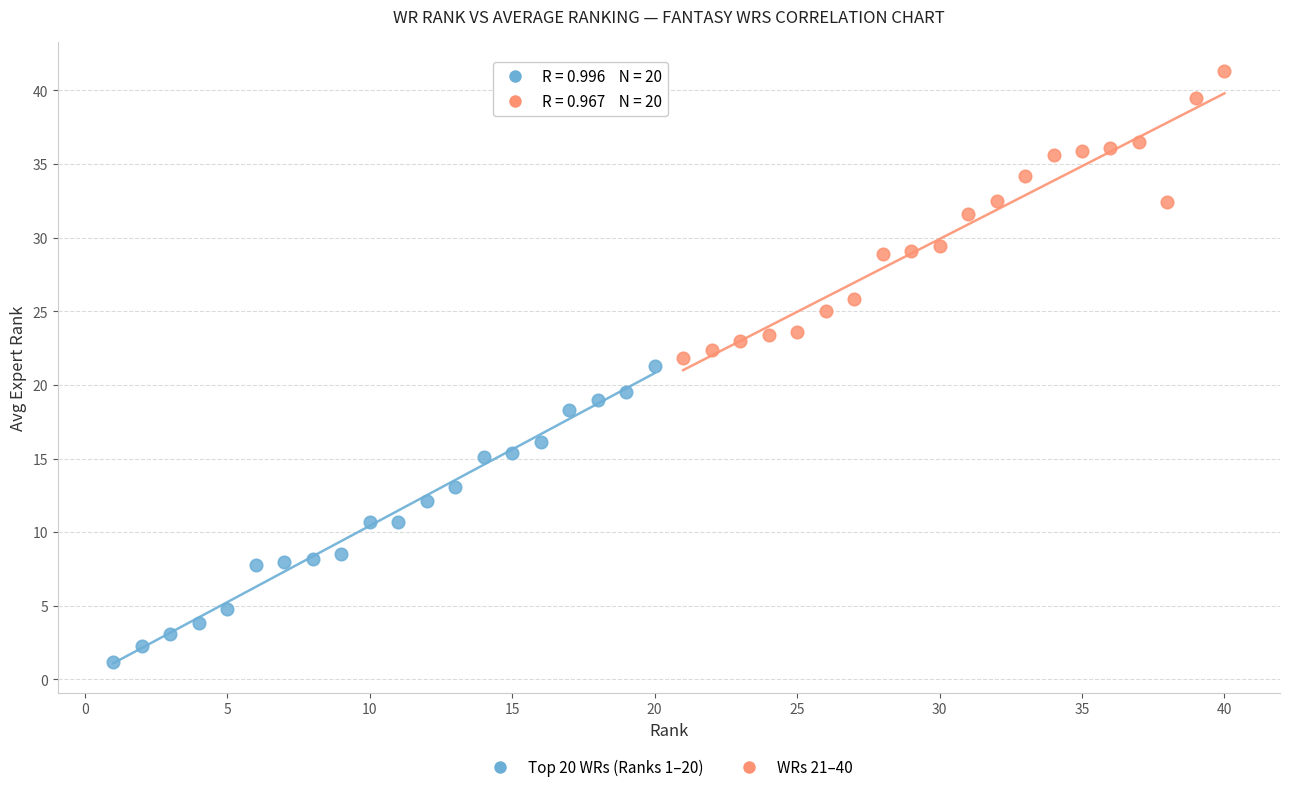

Which series contains the highest Y value?

WRs 21–40